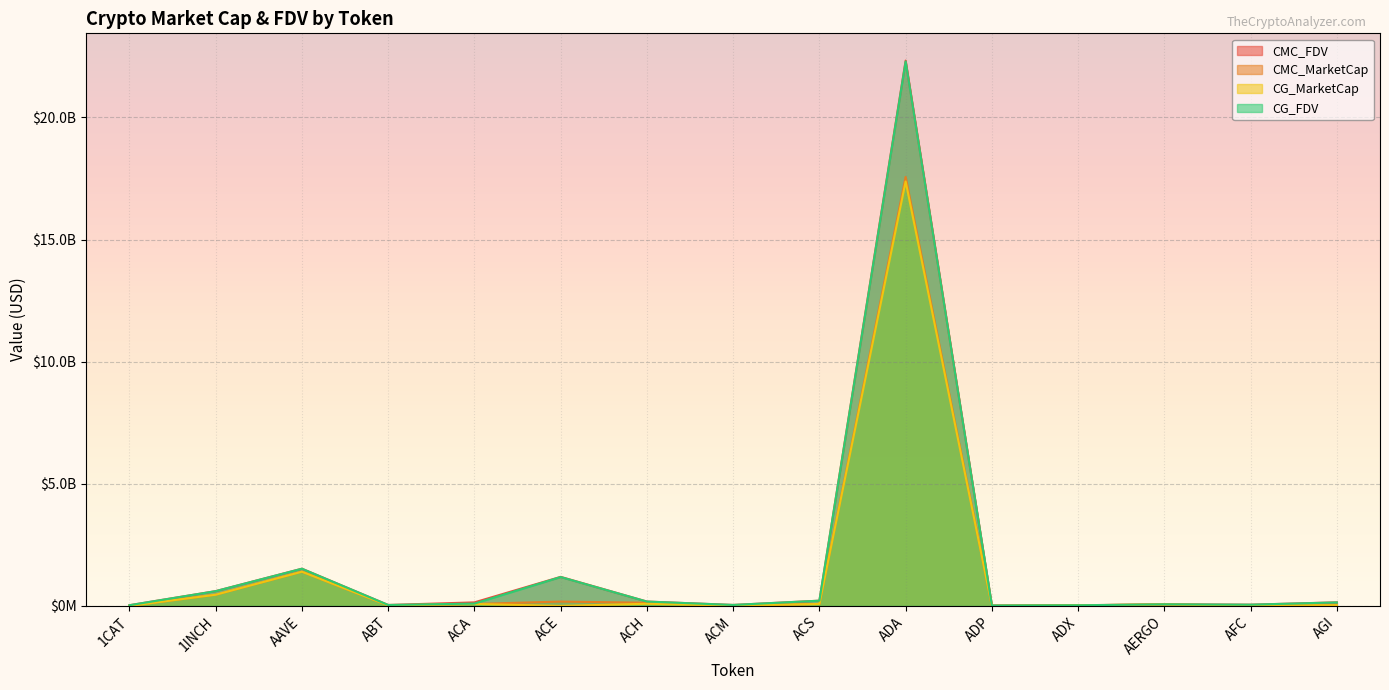

What is the label of the 8th point from the left?

ACM